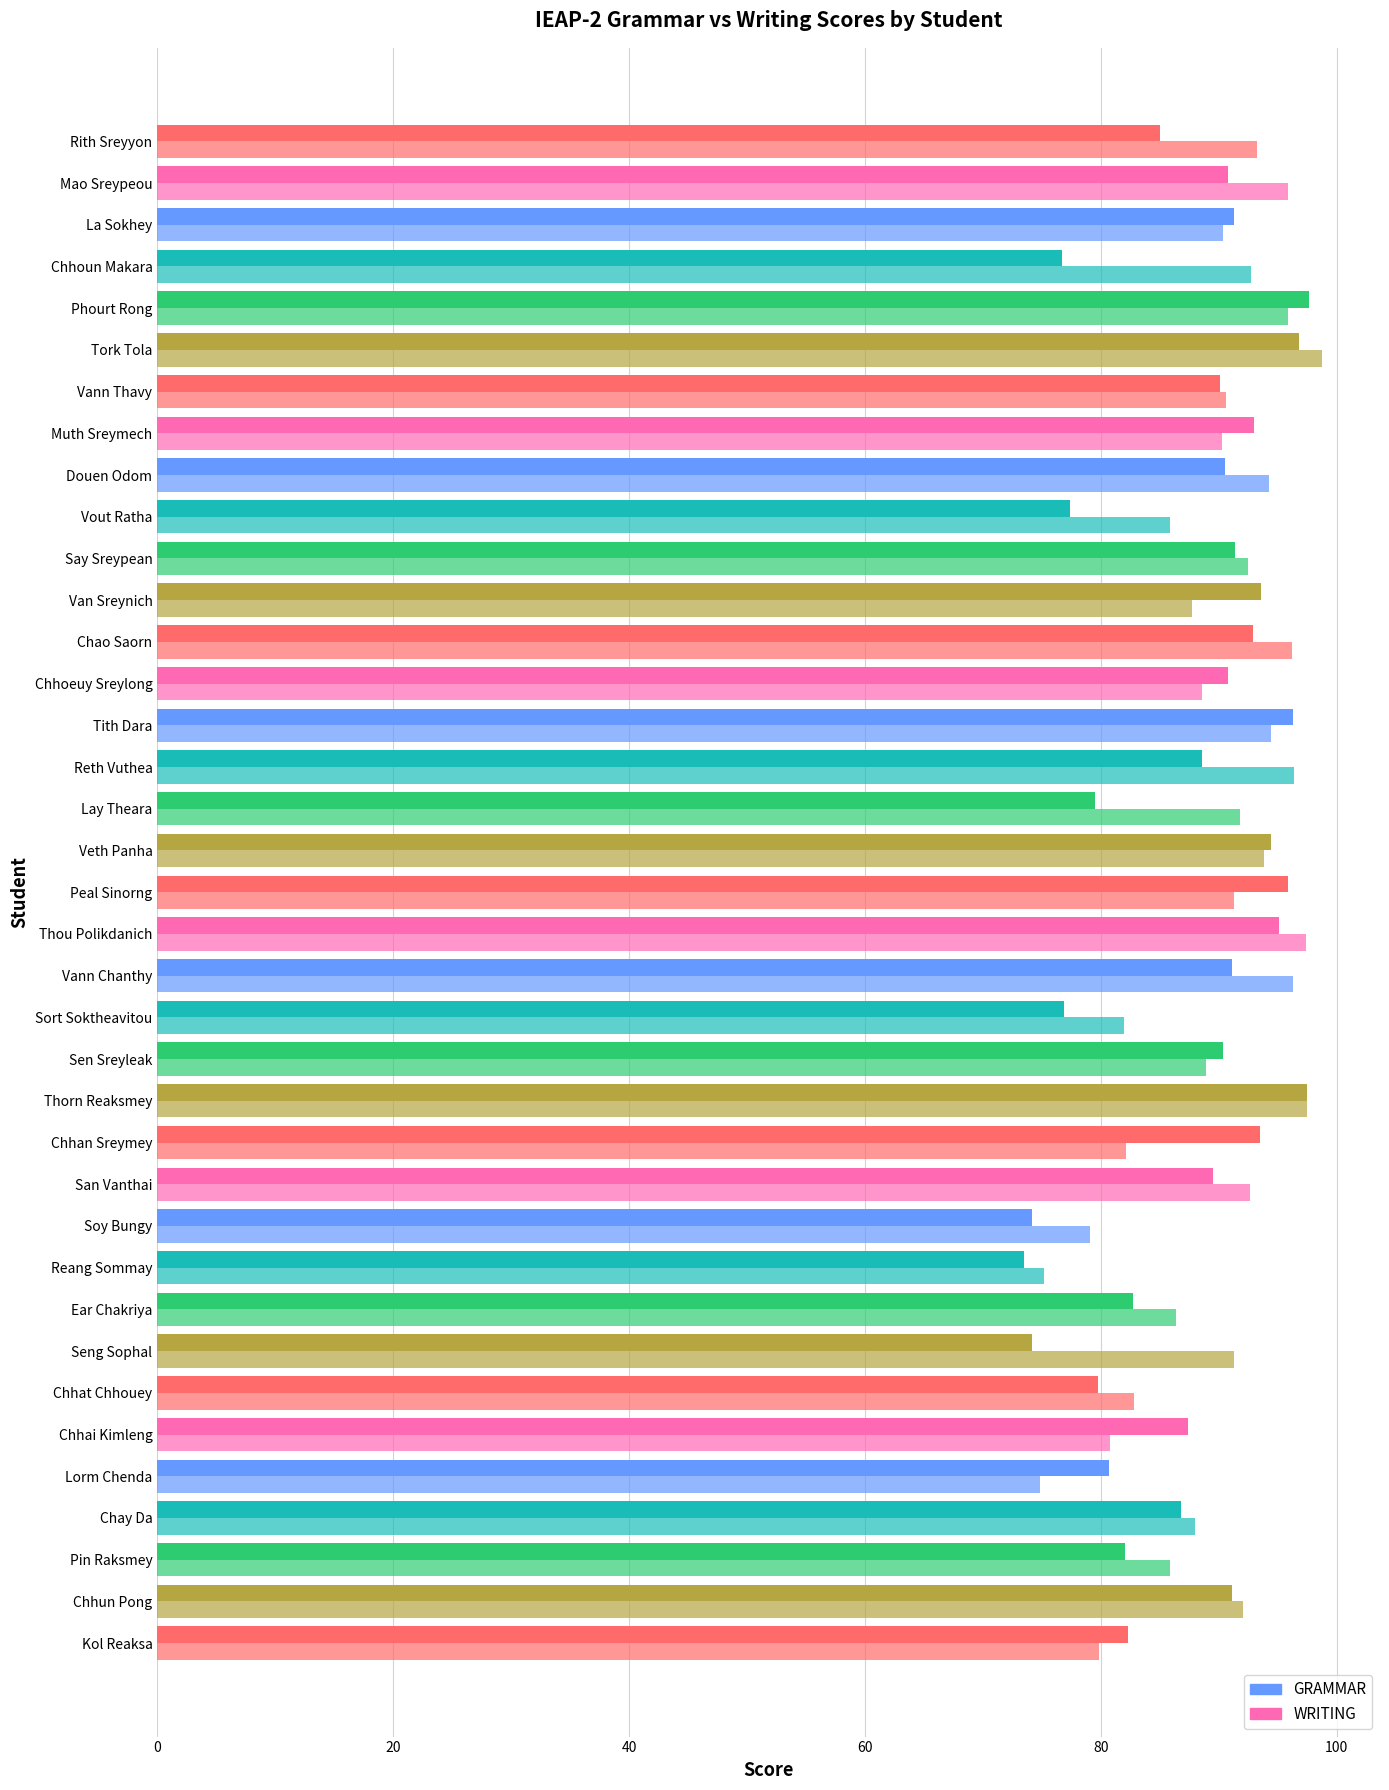

Count the number of data series in this chart.

2